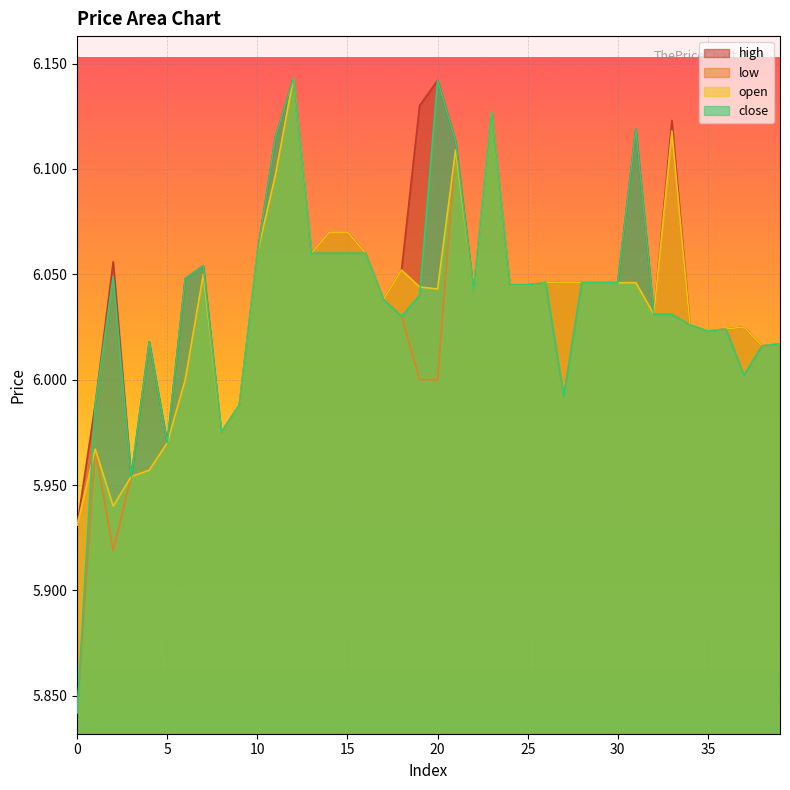

How many values in the high series are below 6?

6